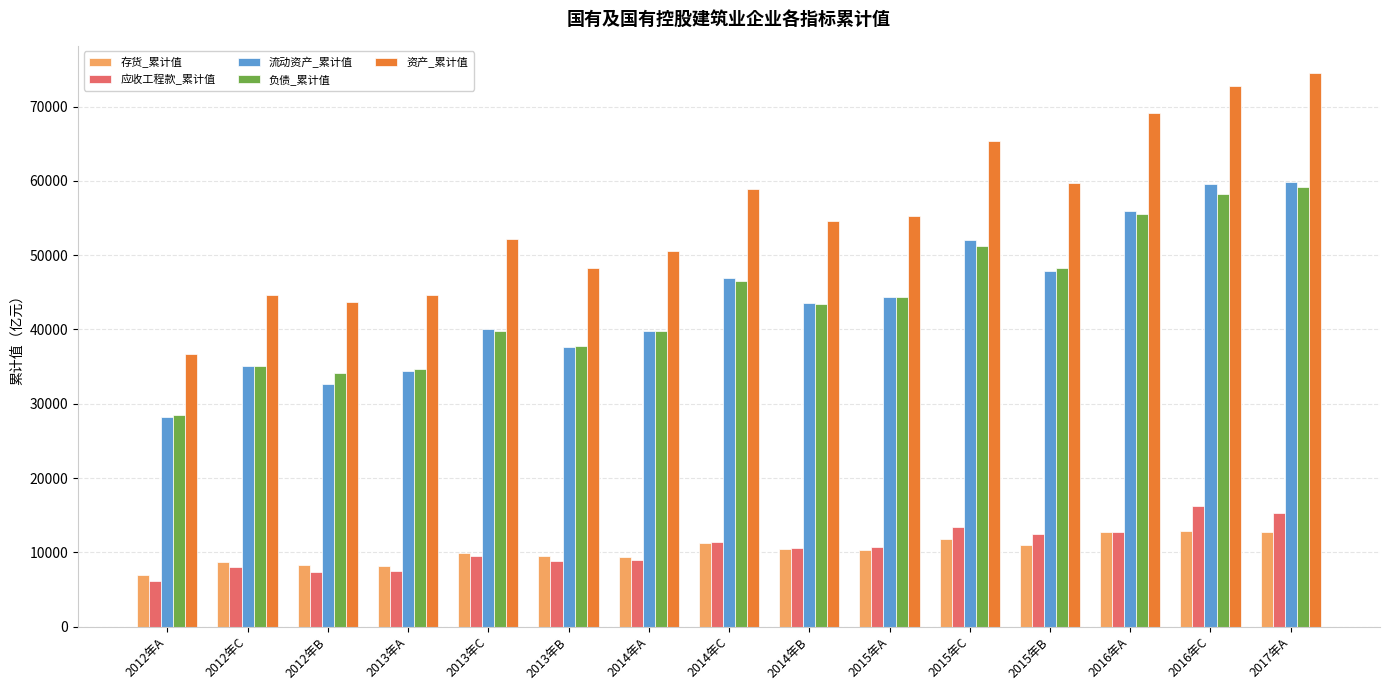

What is the label of the 12th bar from the right?

2013年A